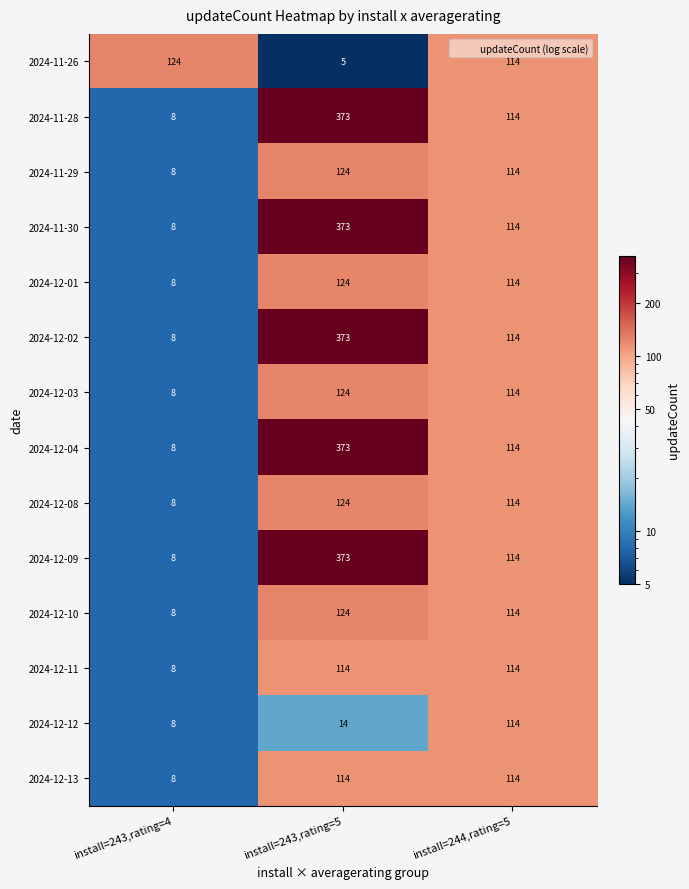

What is the difference between the 2024-11-26 values at install=244,rating=5 and install=243,rating=5?

109